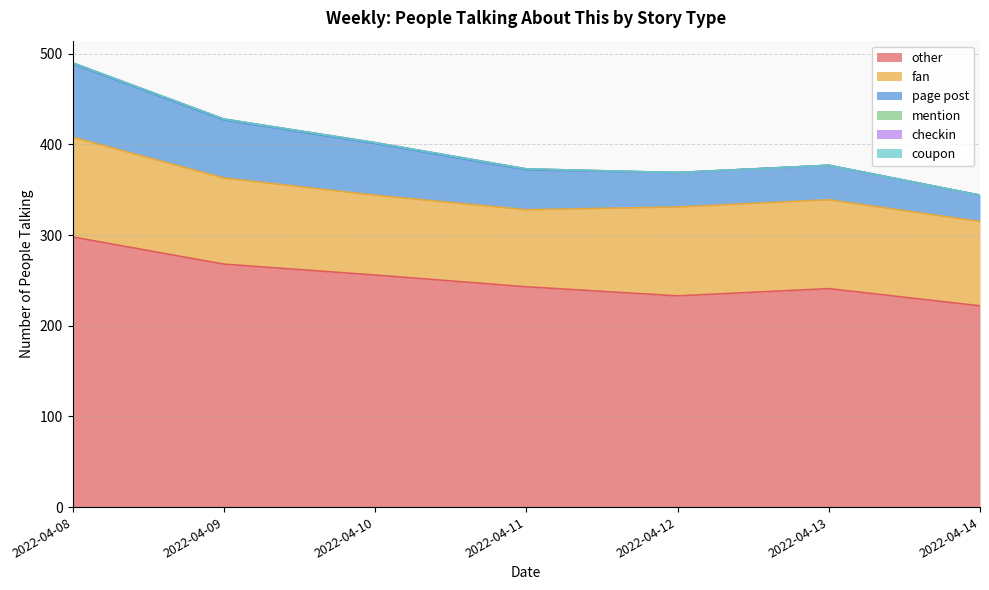

True or false: page post and mention intersect in this chart.

False